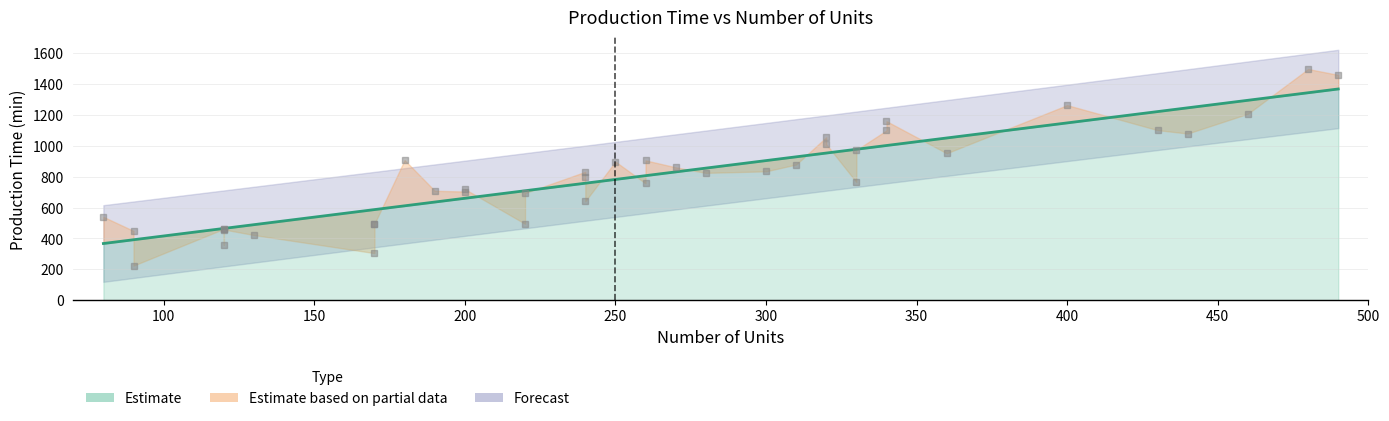

Is it true that Pred Formula Production Time (min) equals 777.6 at 200?

False